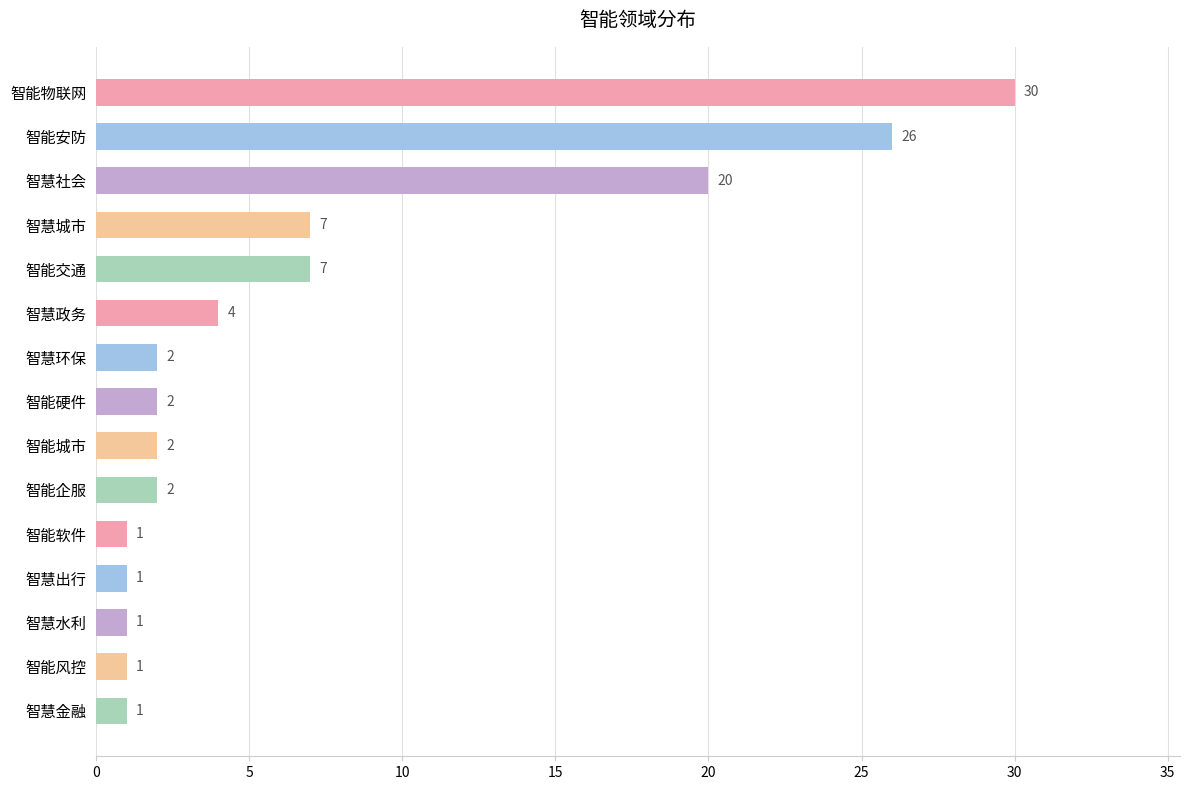

Which label corresponds to the largest value in the chart?

智能物联网